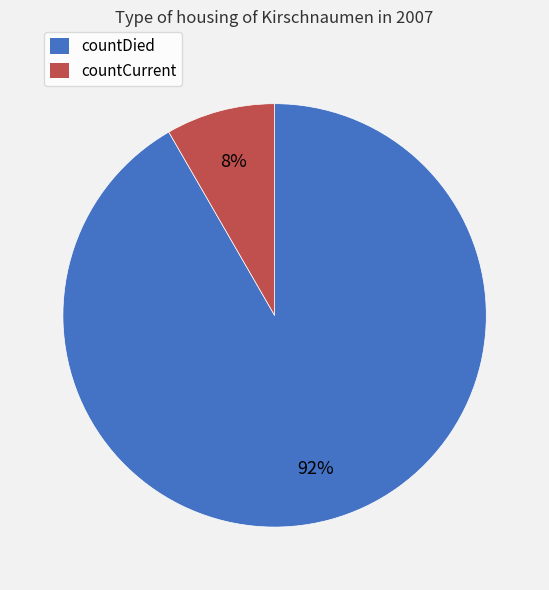

Count the number of slices in the pie.

2